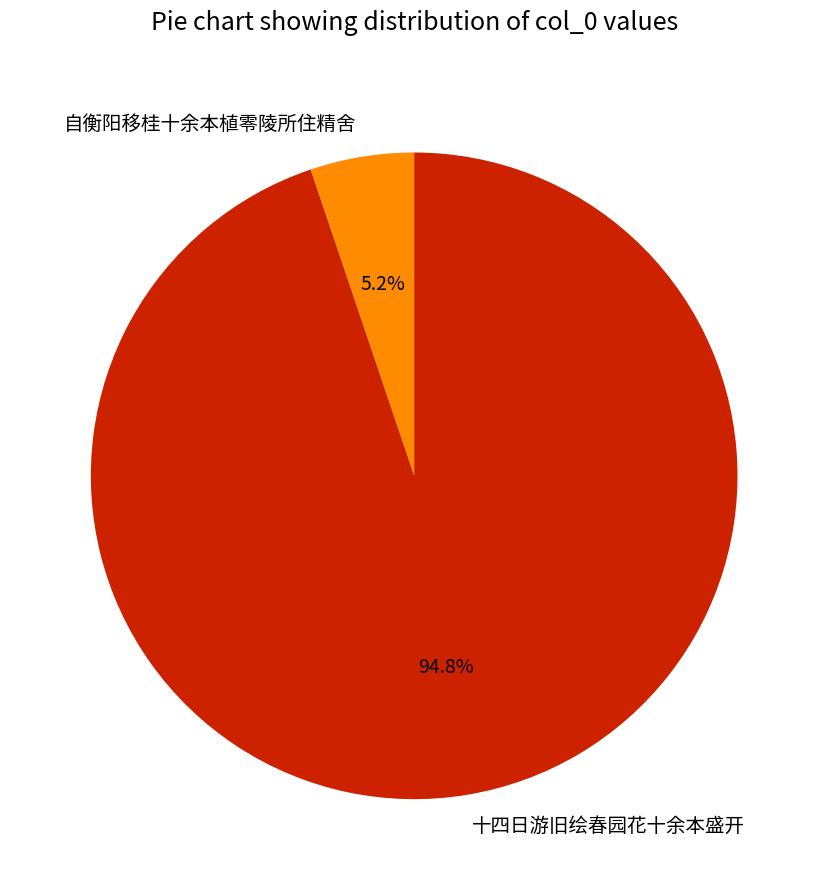

True or false: 十四日游旧绘春园花十余本盛开 accounts for 95% of the total.

True